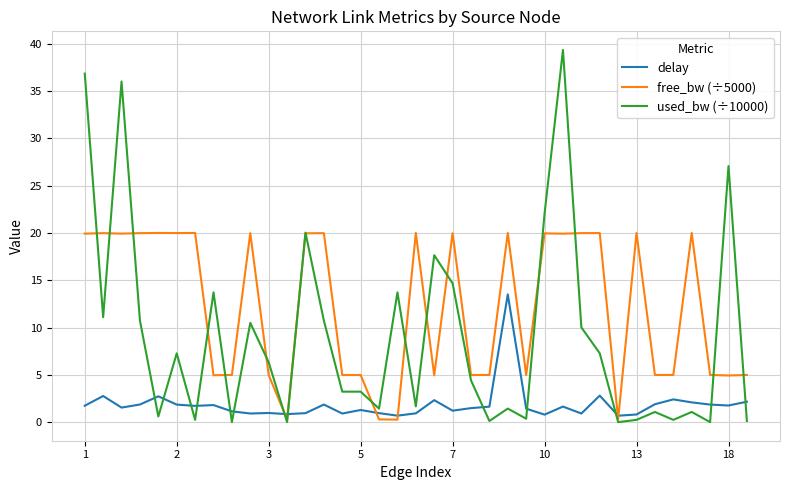

Does the chart have visible grid lines?

Yes